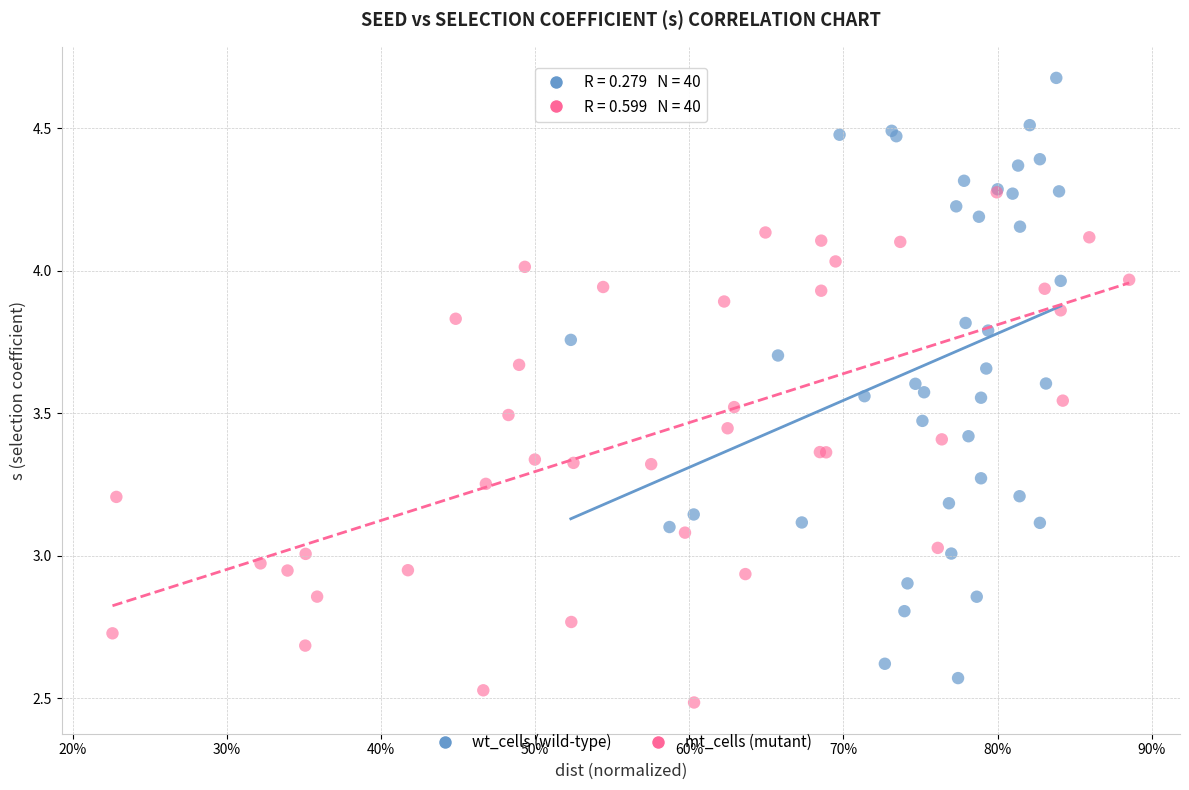

Which series has the widest spread of Y values?

wt_cells (wild-type)